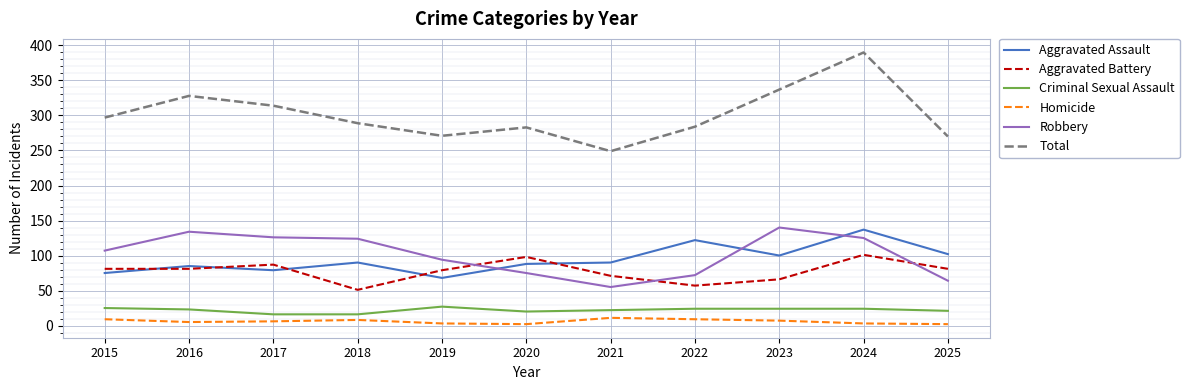

What is the average value of the Total series?

301